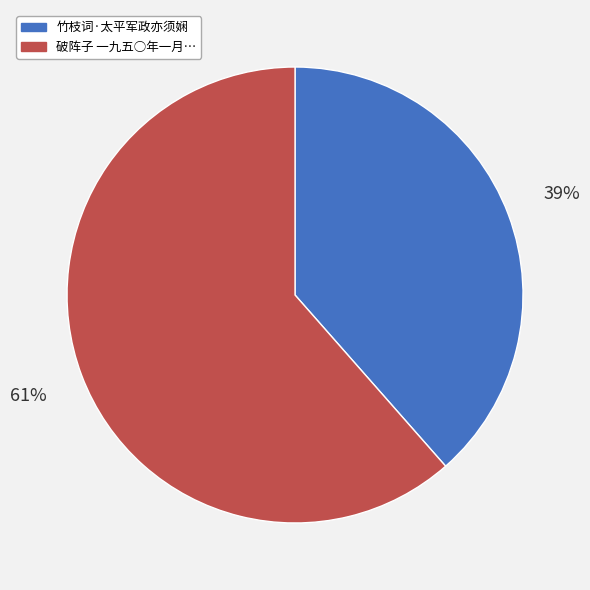

To the nearest percent, what is the average slice percentage?

50%